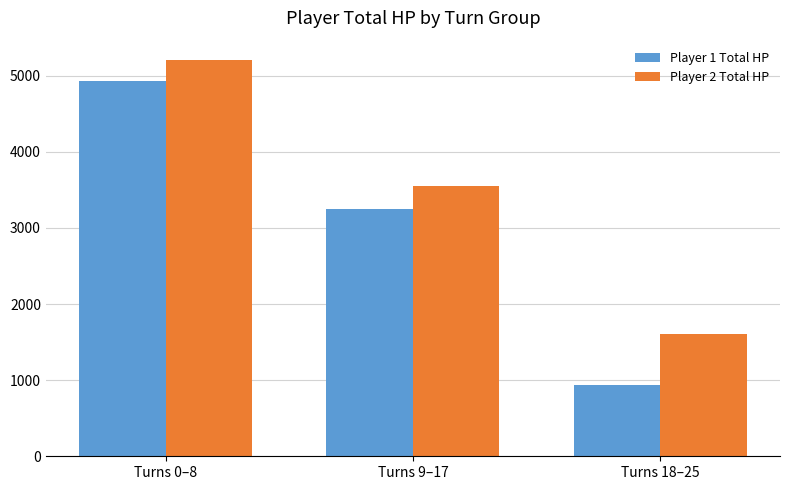

What is the label of the 3rd bar from the left?

Turns 18–25